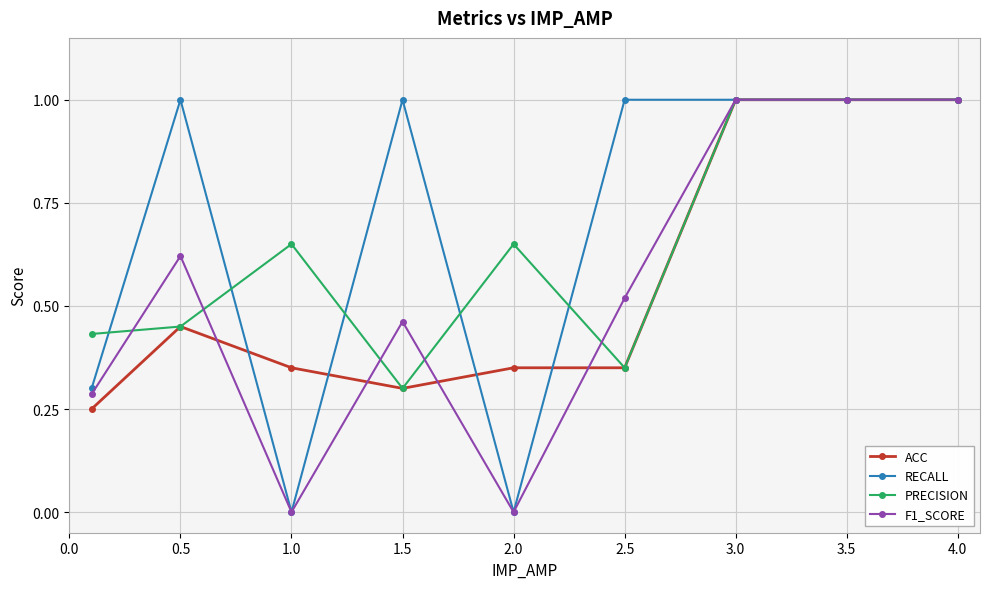

Which series has the largest total across all categories?

RECALL